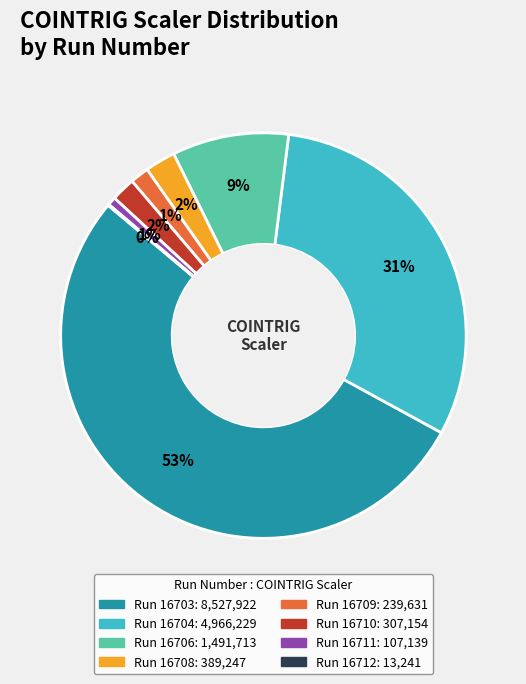

Is the sum of Run 16709 and Run 16704 greater than half?

No